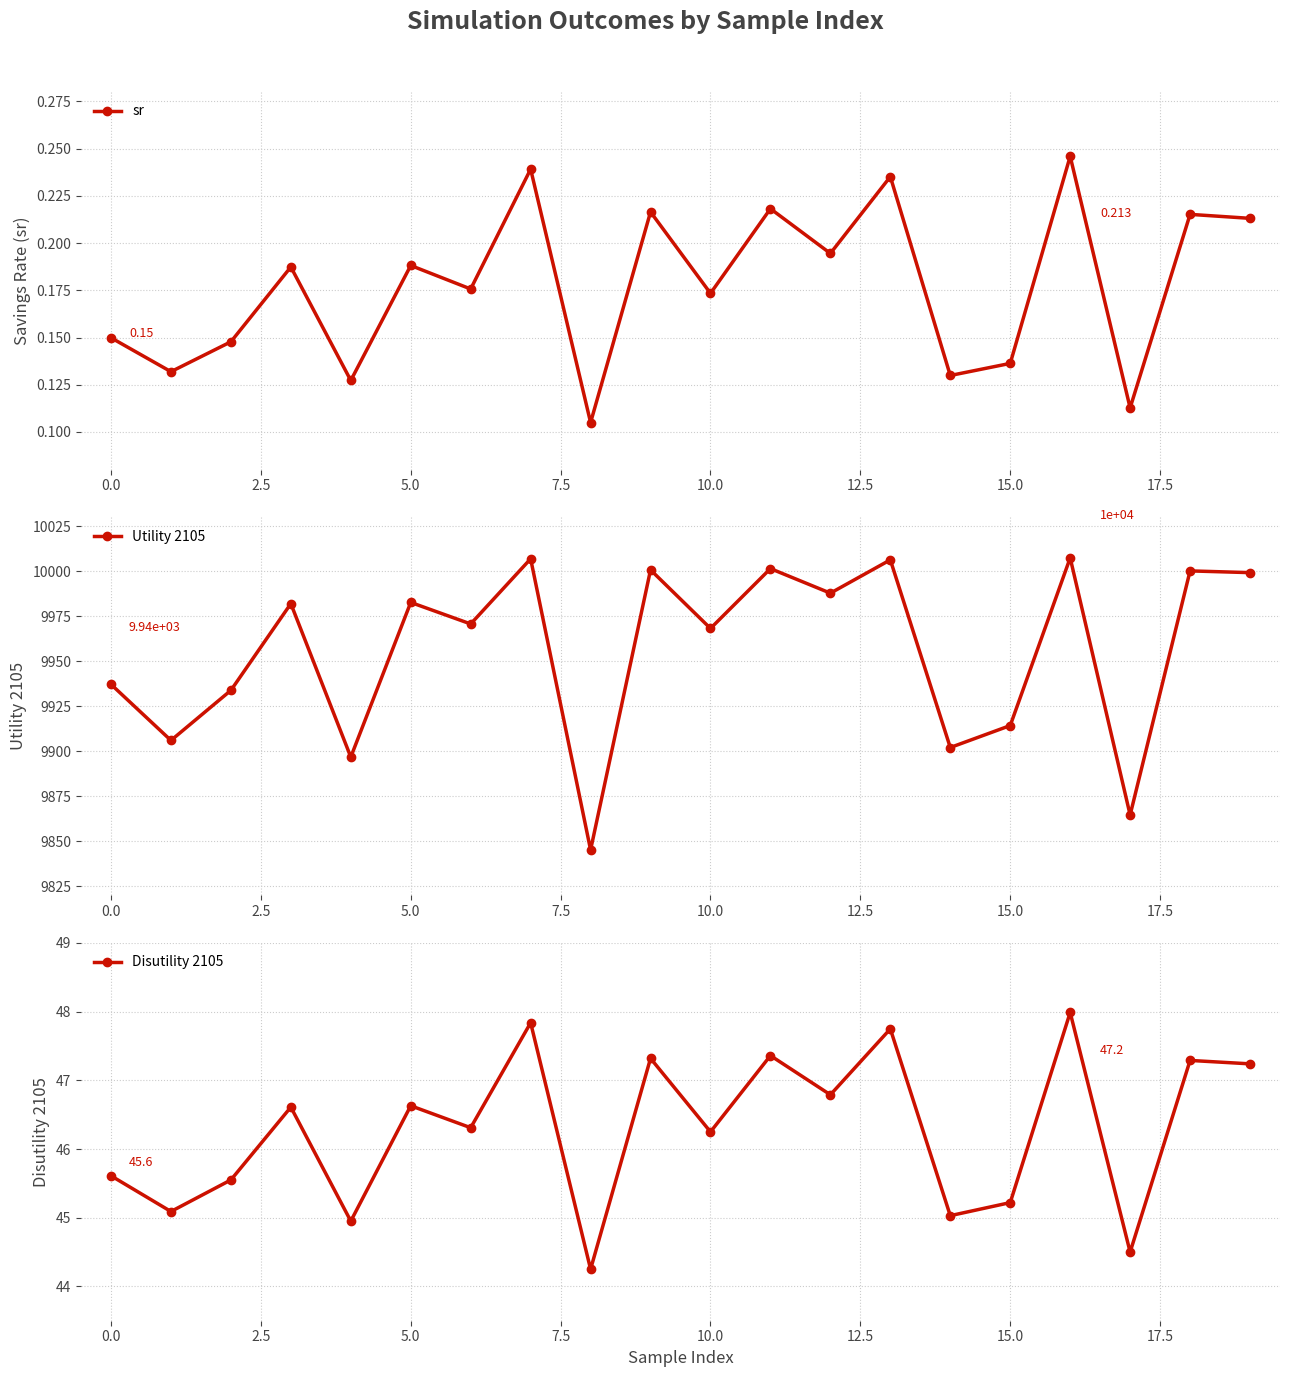

True or false: Utility 2105 and Disutility 2105 intersect in this chart.

False